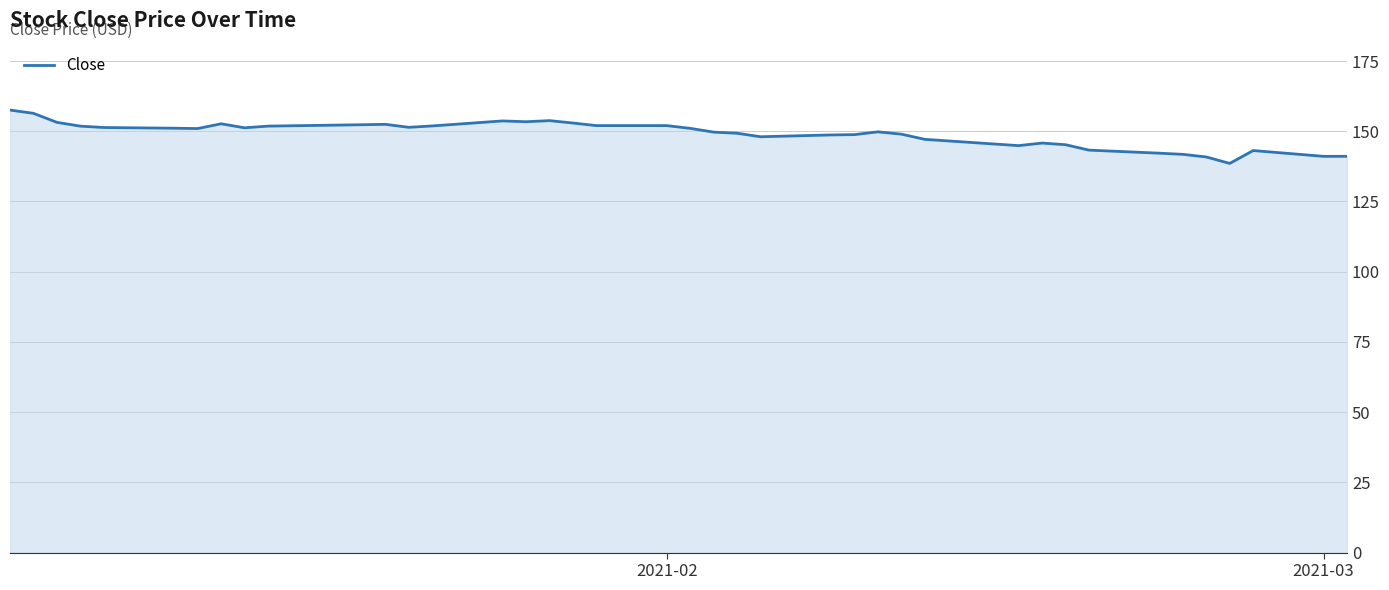

What is the minimum value shown in the chart?

138.5